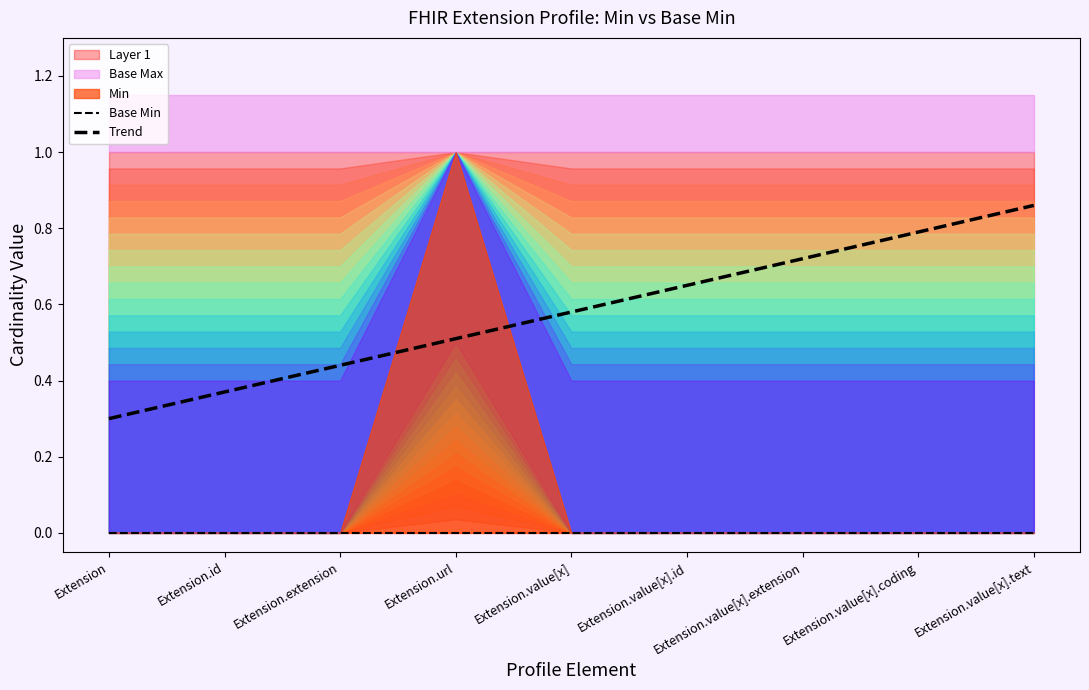

How many lines are shown in the chart?

2